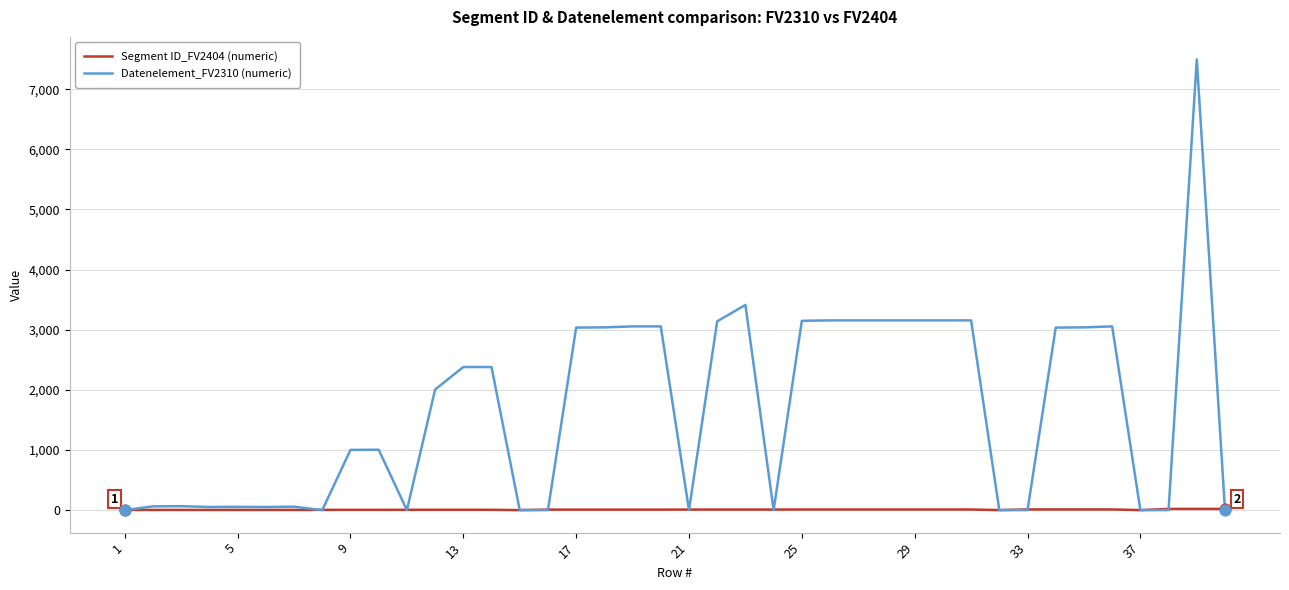

At how many categories does at least one series exceed 4578?

1